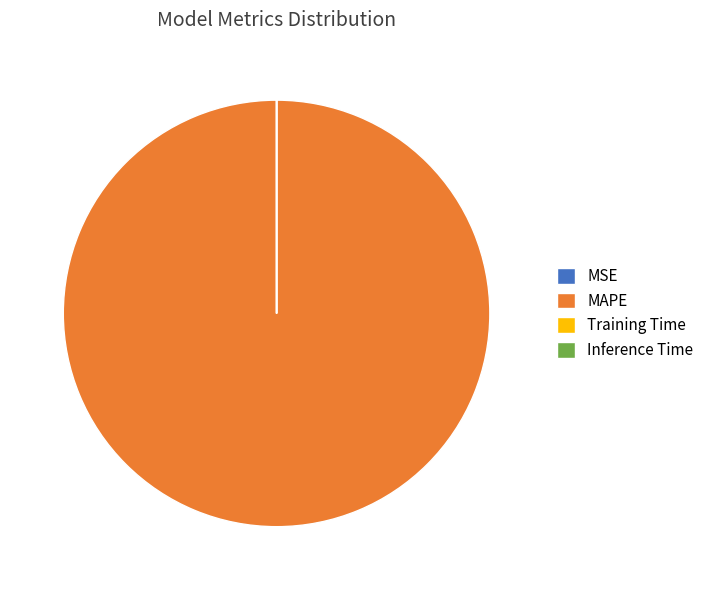

Does any single category account for the majority?

Yes